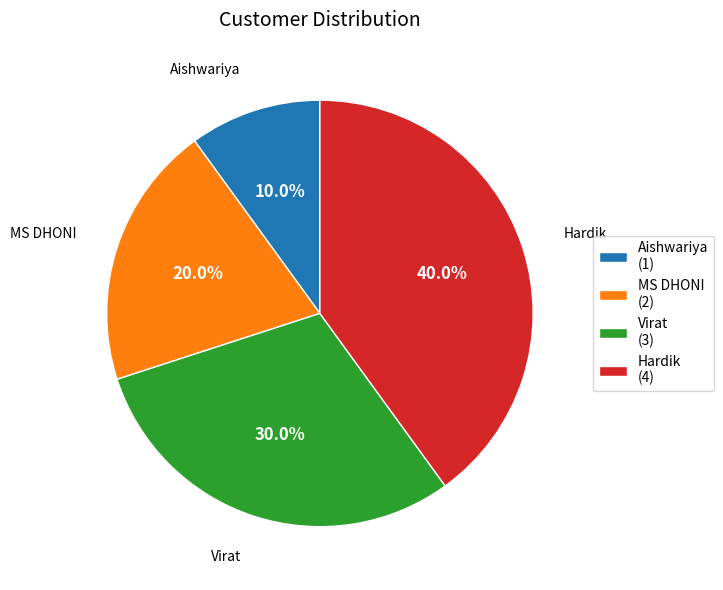

Does any single category account for the majority?

No